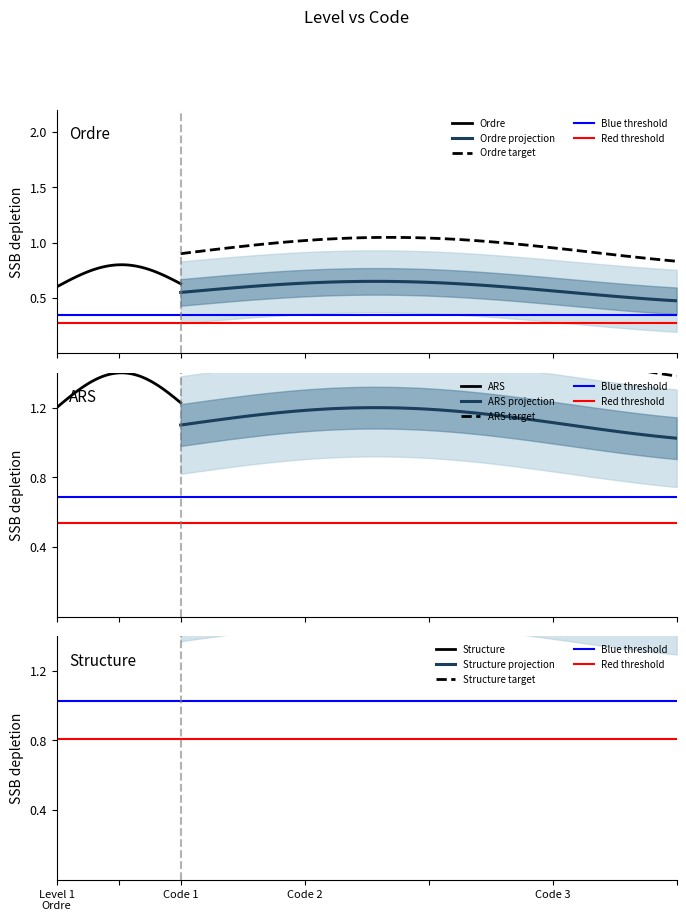

True or false: the data shows 0 at Ordre.

False